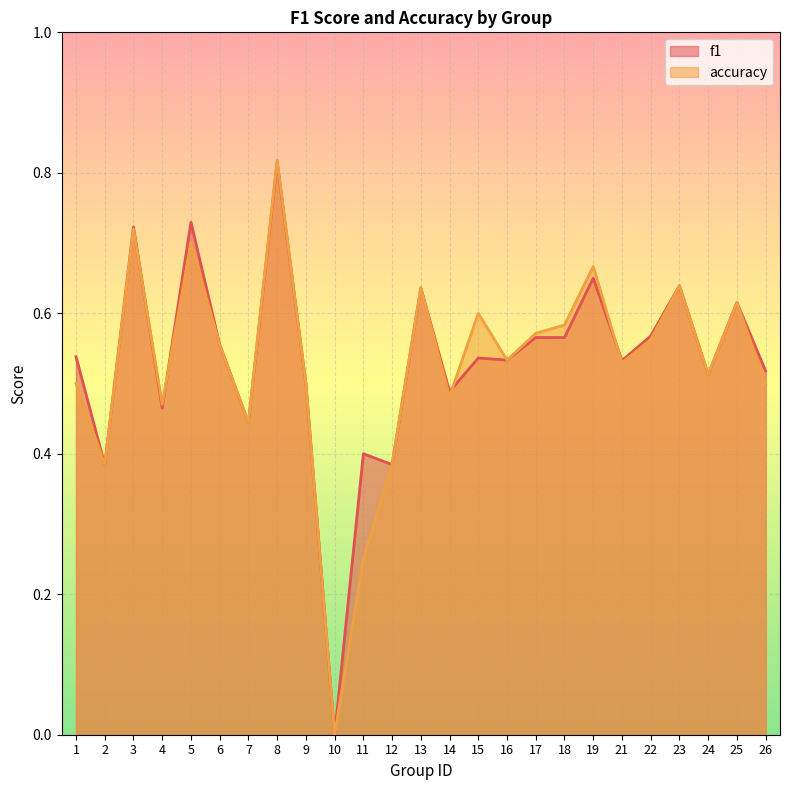

Rank the series by their maximum value, from lowest to highest.

f1, accuracy